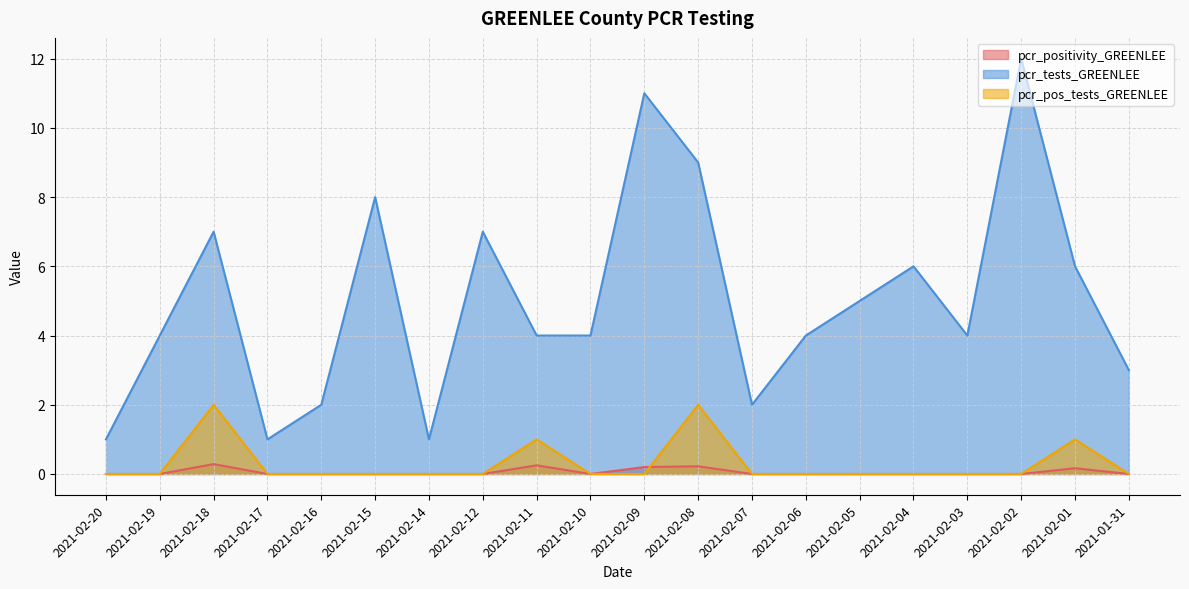

Reading right to left, what are all the values shown in this chart?

pcr_positivity_GREENLEE: 0.0	0.2	0.0	0.0	0.0	0.0	0.0	0.0	0.2	0.2	0.0	0.2	0.0	0.0	0.0	0.0	0.0	0.3	0.0	0.0
pcr_tests_GREENLEE: 3.0	6.0	12.0	4.0	6.0	5.0	4.0	2.0	9.0	11.0	4.0	4.0	7.0	1.0	8.0	2.0	1.0	7.0	4.0	1.0
pcr_pos_tests_GREENLEE: 0.0	1.0	0.0	0.0	0.0	0.0	0.0	0.0	2.0	0.0	0.0	1.0	0.0	0.0	0.0	0.0	0.0	2.0	0.0	0.0